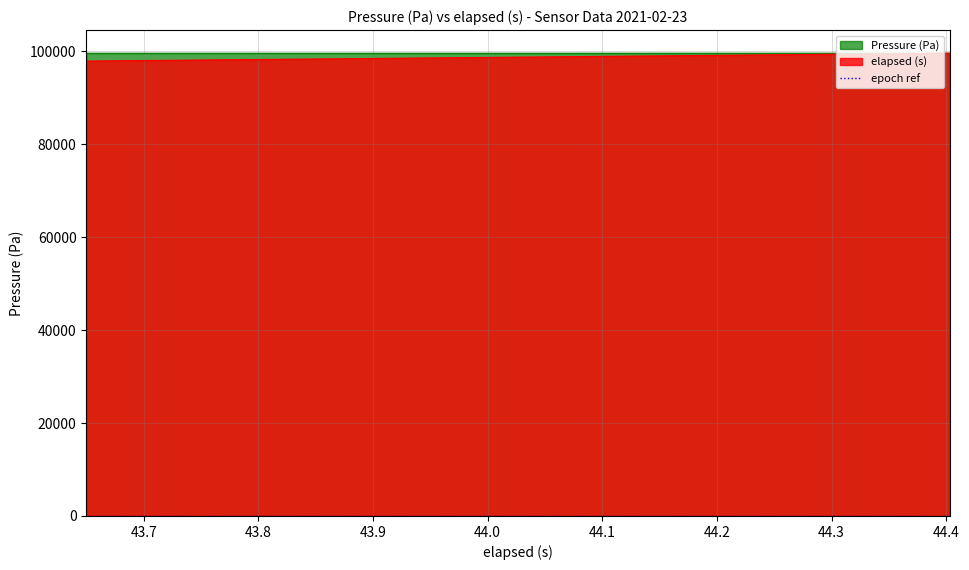

What is the minimum value for elapsed (s)?

97934.3